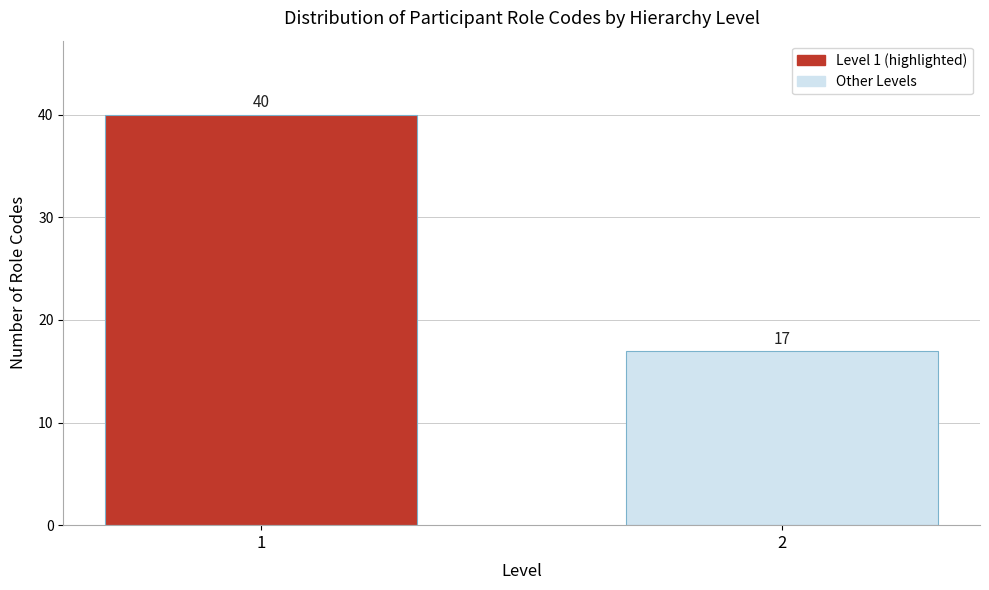

Reading left to right, what are all the values shown in this chart?

40	17